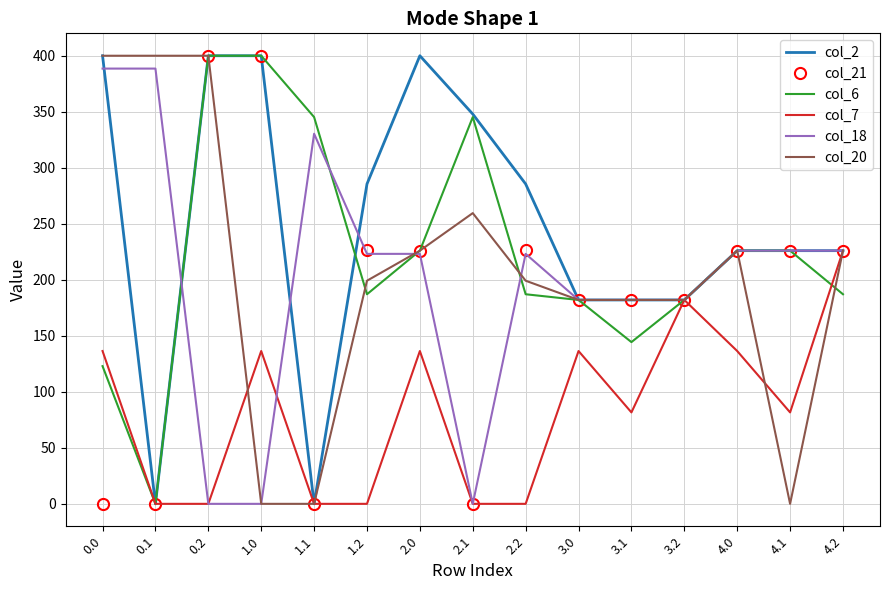

What is the average value of the col_18 series?

200.1